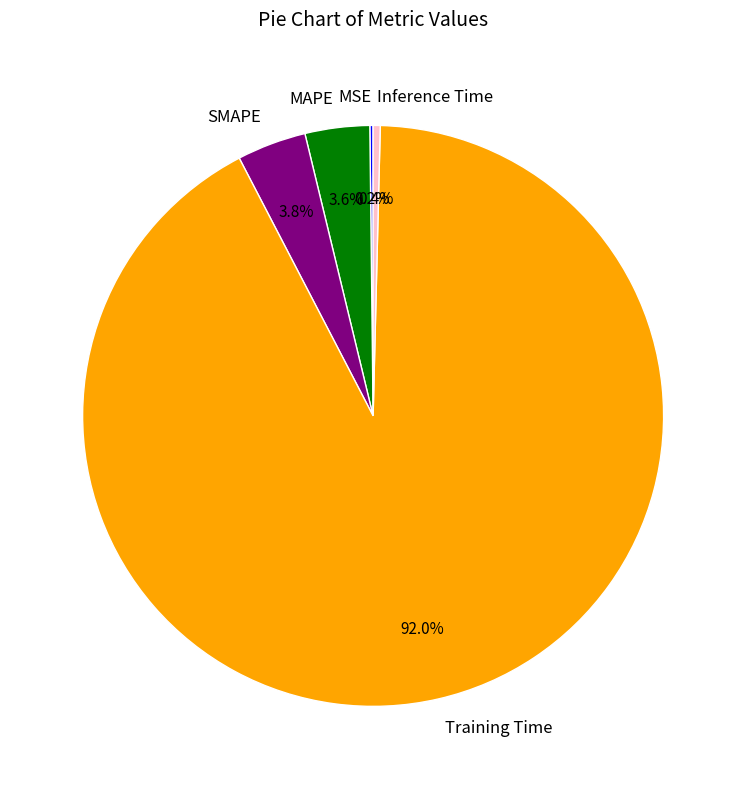

What percentage is NOT represented by SMAPE?

96.2%